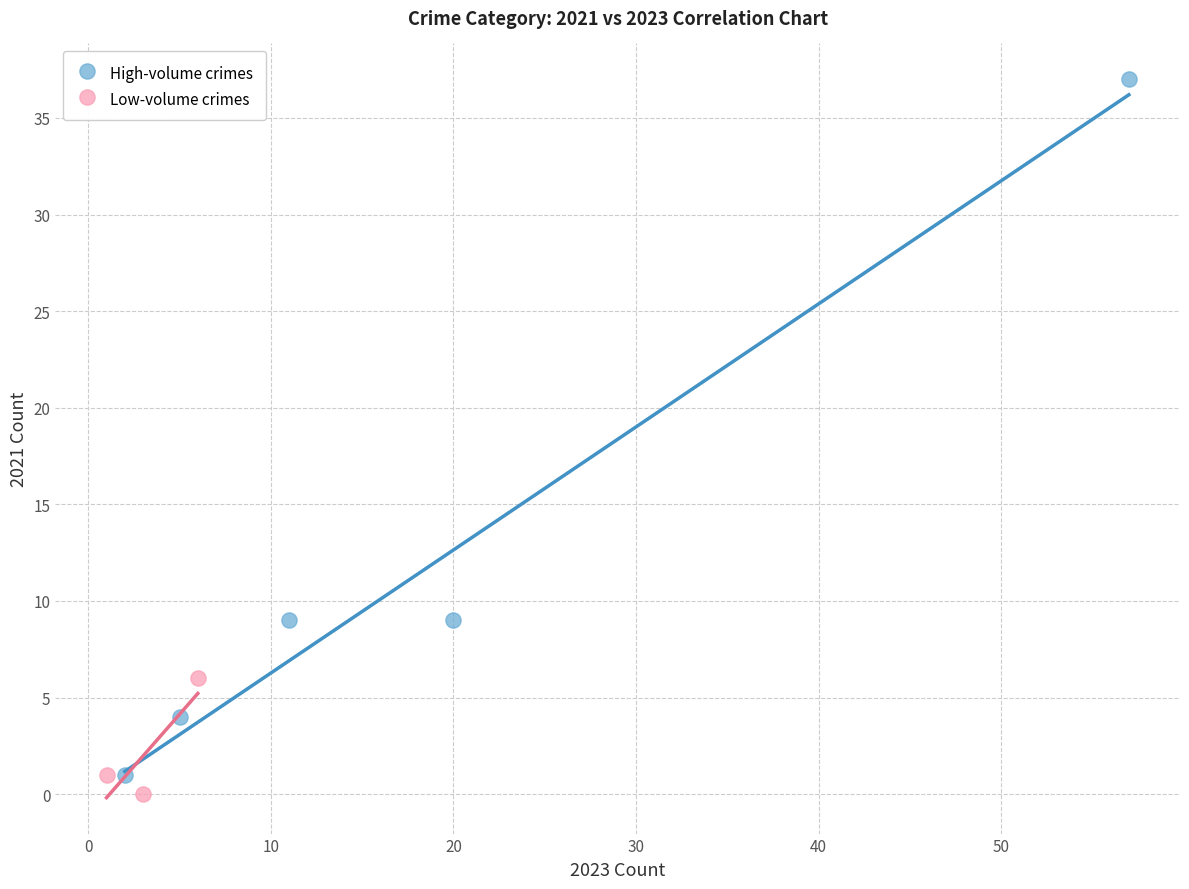

What are all the series names shown in the legend?

High-volume crimes, Low-volume crimes